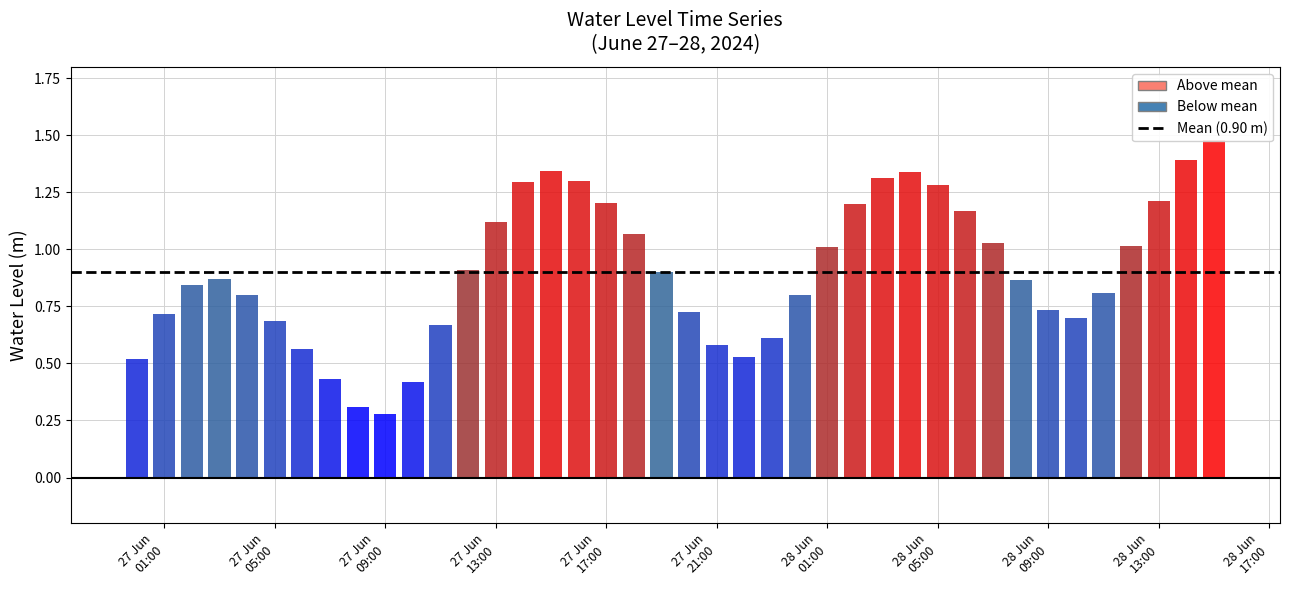

What is the difference between the values at 2024-06-27 10:00:00 and 2024-06-28 08:00:00?

0.4